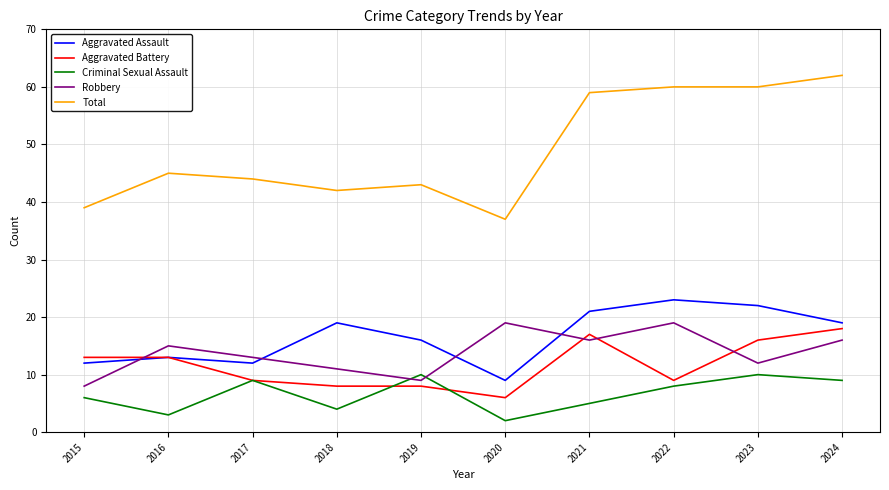

At which category does the chart reach its peak across all series?

2024